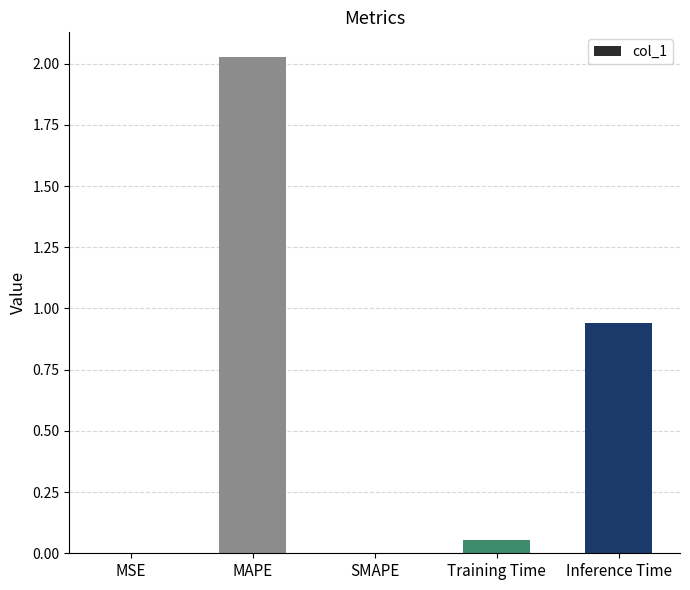

True or false: the data shows 0.3 at Inference Time.

False